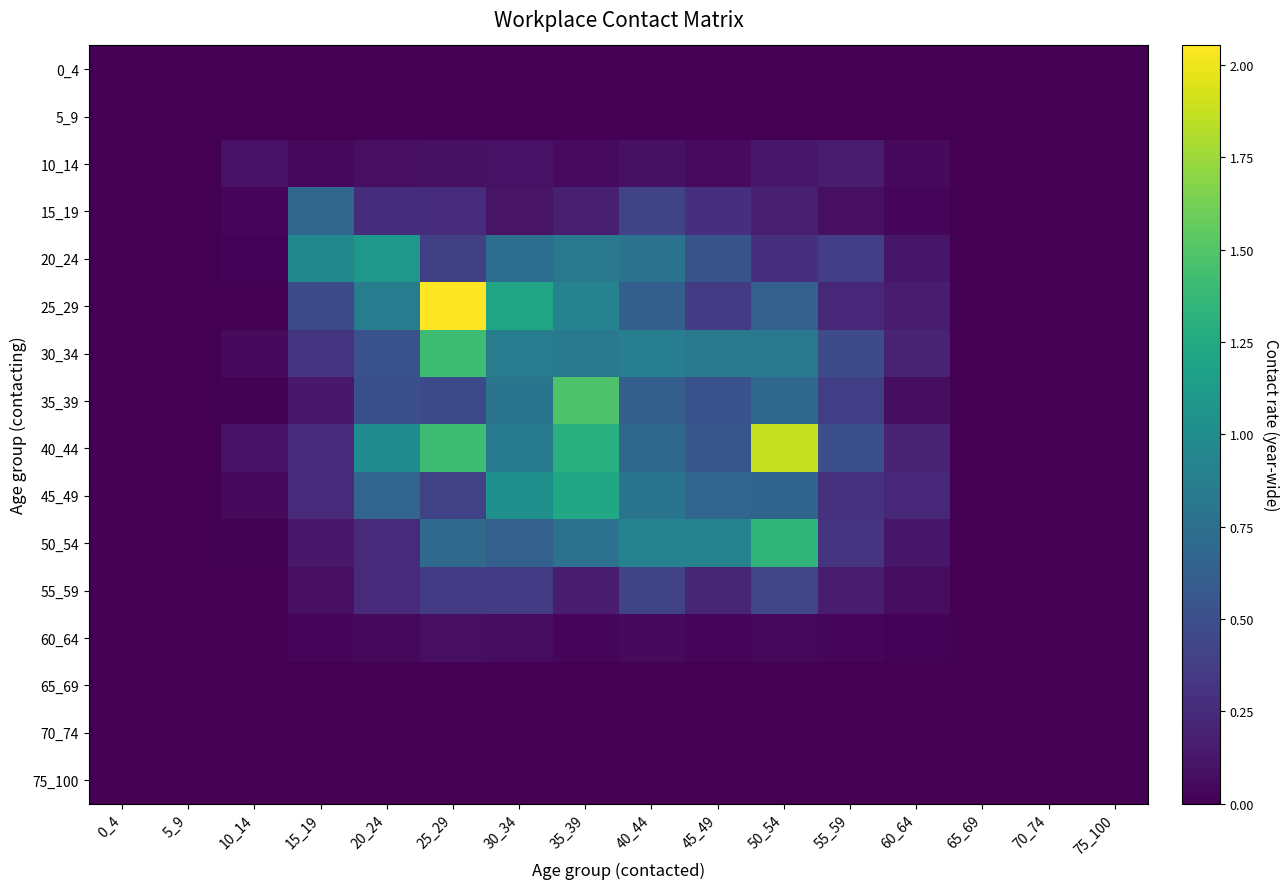

Reading left to right, list all the values displayed in this chart.

0_4: 0_4=0.0	5_9=0.0	10_14=0.0	15_19=0.0	20_24=0.0	25_29=0.0	30_34=0.0	35_39=0.0	40_44=0.0	45_49=0.0	50_54=0.0	55_59=0.0	60_64=0.0	65_69=0.0	70_74=0.0	75_100=0.0
5_9: 0_4=0.0	5_9=0.0	10_14=0.0	15_19=0.0	20_24=0.0	25_29=0.0	30_34=0.0	35_39=0.0	40_44=0.0	45_49=0.0	50_54=0.0	55_59=0.0	60_64=0.0	65_69=0.0	70_74=0.0	75_100=0.0
10_14: 0_4=0.0	5_9=0.0	10_14=0.1	15_19=0.0	20_24=0.1	25_29=0.1	30_34=0.1	35_39=0.1	40_44=0.1	45_49=0.1	50_54=0.1	55_59=0.2	60_64=0.1	65_69=0.0	70_74=0.0	75_100=0.0
15_19: 0_4=0.0	5_9=0.0	10_14=0.0	15_19=0.7	20_24=0.3	25_29=0.3	30_34=0.1	35_39=0.2	40_44=0.4	45_49=0.3	50_54=0.2	55_59=0.1	60_64=0.0	65_69=0.0	70_74=0.0	75_100=0.0
20_24: 0_4=0.0	5_9=0.0	10_14=0.0	15_19=1.0	20_24=1.1	25_29=0.4	30_34=0.7	35_39=0.8	40_44=0.8	45_49=0.5	50_54=0.3	55_59=0.4	60_64=0.1	65_69=0.0	70_74=0.0	75_100=0.0
25_29: 0_4=0.0	5_9=0.0	10_14=0.0	15_19=0.5	20_24=0.9	25_29=2.1	30_34=1.2	35_39=0.9	40_44=0.6	45_49=0.3	50_54=0.6	55_59=0.2	60_64=0.2	65_69=0.0	70_74=0.0	75_100=0.0
30_34: 0_4=0.0	5_9=0.0	10_14=0.1	15_19=0.3	20_24=0.5	25_29=1.4	30_34=0.9	35_39=0.8	40_44=0.9	45_49=0.8	50_54=0.8	55_59=0.5	60_64=0.2	65_69=0.0	70_74=0.0	75_100=0.0
35_39: 0_4=0.0	5_9=0.0	10_14=0.0	15_19=0.1	20_24=0.5	25_29=0.5	30_34=0.8	35_39=1.5	40_44=0.6	45_49=0.5	50_54=0.7	55_59=0.4	60_64=0.1	65_69=0.0	70_74=0.0	75_100=0.0
40_44: 0_4=0.0	5_9=0.0	10_14=0.1	15_19=0.2	20_24=1.0	25_29=1.4	30_34=0.8	35_39=1.3	40_44=0.7	45_49=0.5	50_54=1.9	55_59=0.5	60_64=0.2	65_69=0.0	70_74=0.0	75_100=0.0
45_49: 0_4=0.0	5_9=0.0	10_14=0.0	15_19=0.3	20_24=0.7	25_29=0.4	30_34=1.0	35_39=1.2	40_44=0.8	45_49=0.7	50_54=0.7	55_59=0.3	60_64=0.2	65_69=0.0	70_74=0.0	75_100=0.0
50_54: 0_4=0.0	5_9=0.0	10_14=0.0	15_19=0.1	20_24=0.3	25_29=0.7	30_34=0.6	35_39=0.8	40_44=0.9	45_49=0.9	50_54=1.3	55_59=0.3	60_64=0.1	65_69=0.0	70_74=0.0	75_100=0.0
55_59: 0_4=0.0	5_9=0.0	10_14=0.0	15_19=0.1	20_24=0.2	25_29=0.4	30_34=0.4	35_39=0.2	40_44=0.4	45_49=0.2	50_54=0.4	55_59=0.2	60_64=0.1	65_69=0.0	70_74=0.0	75_100=0.0
60_64: 0_4=0.0	5_9=0.0	10_14=0.0	15_19=0.0	20_24=0.0	25_29=0.1	30_34=0.1	35_39=0.0	40_44=0.1	45_49=0.0	50_54=0.0	55_59=0.0	60_64=0.0	65_69=0.0	70_74=0.0	75_100=0.0
65_69: 0_4=0.0	5_9=0.0	10_14=0.0	15_19=0.0	20_24=0.0	25_29=0.0	30_34=0.0	35_39=0.0	40_44=0.0	45_49=0.0	50_54=0.0	55_59=0.0	60_64=0.0	65_69=0.0	70_74=0.0	75_100=0.0
70_74: 0_4=0.0	5_9=0.0	10_14=0.0	15_19=0.0	20_24=0.0	25_29=0.0	30_34=0.0	35_39=0.0	40_44=0.0	45_49=0.0	50_54=0.0	55_59=0.0	60_64=0.0	65_69=0.0	70_74=0.0	75_100=0.0
75_100: 0_4=0.0	5_9=0.0	10_14=0.0	15_19=0.0	20_24=0.0	25_29=0.0	30_34=0.0	35_39=0.0	40_44=0.0	45_49=0.0	50_54=0.0	55_59=0.0	60_64=0.0	65_69=0.0	70_74=0.0	75_100=0.0